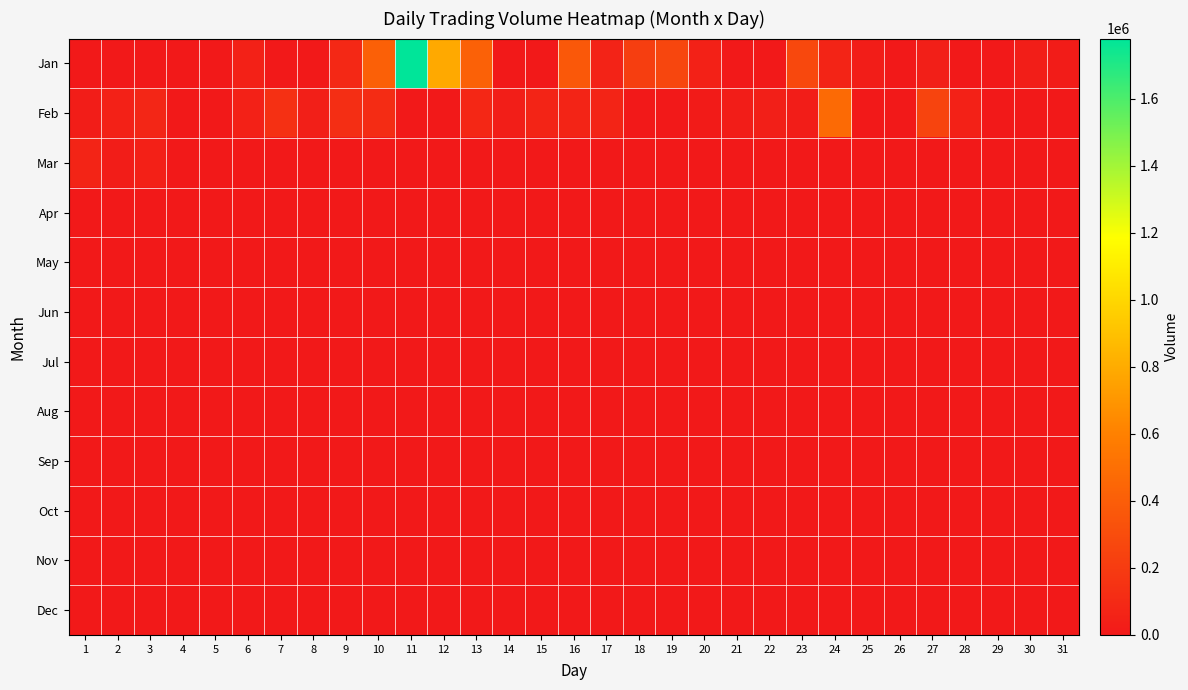

What is the maximum value shown in the chart?

1778986